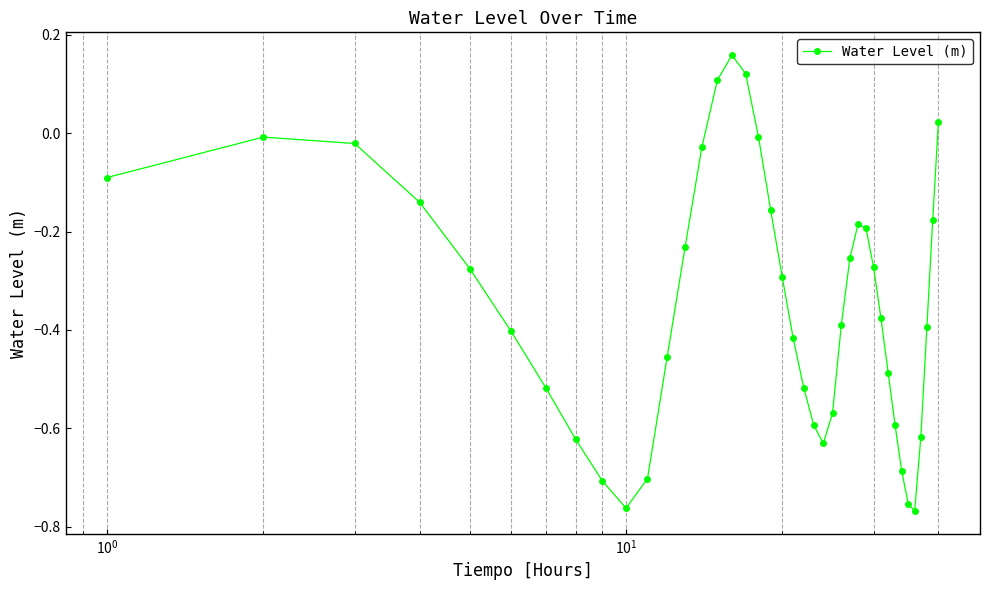

What is the sum of all values?

-13.9